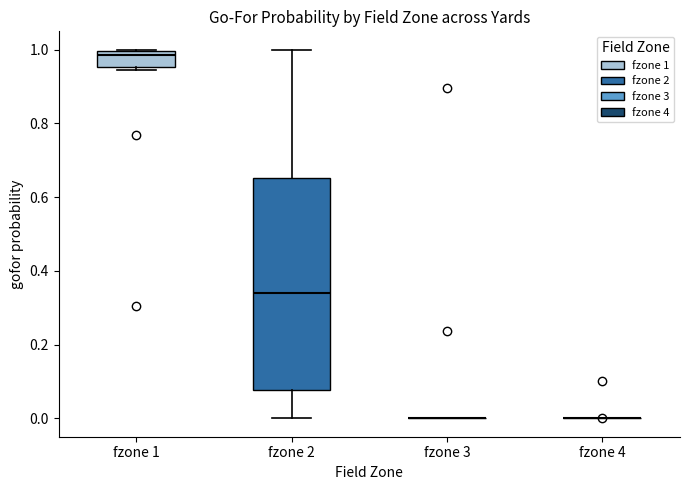

Where does the median line of the box for fzone 1 sit on the y-axis? The values are not printed on the chart, so give them approximately, as read against the axis.

0.98